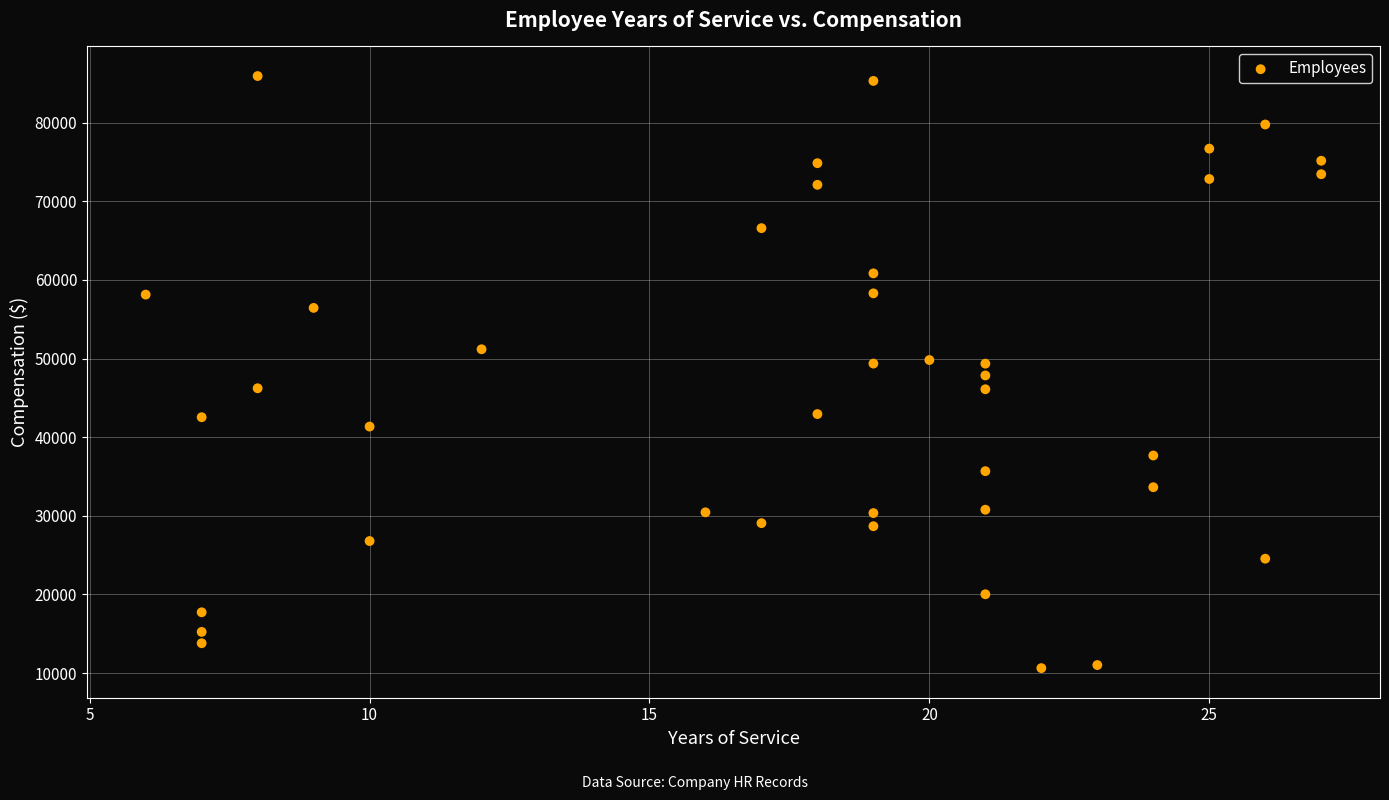

What is the range of X values (max minus min)?

21